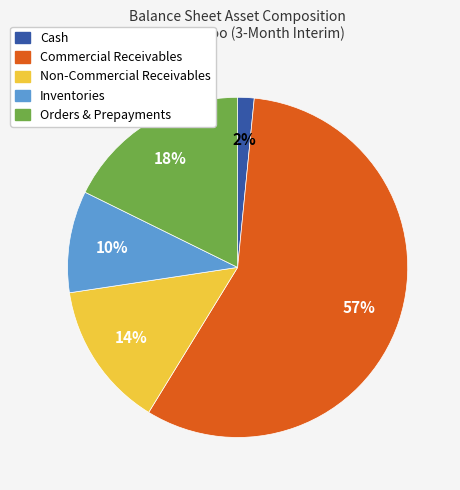

Is the sum of Commercial Receivables and Non-Commercial Receivables greater than half?

Yes